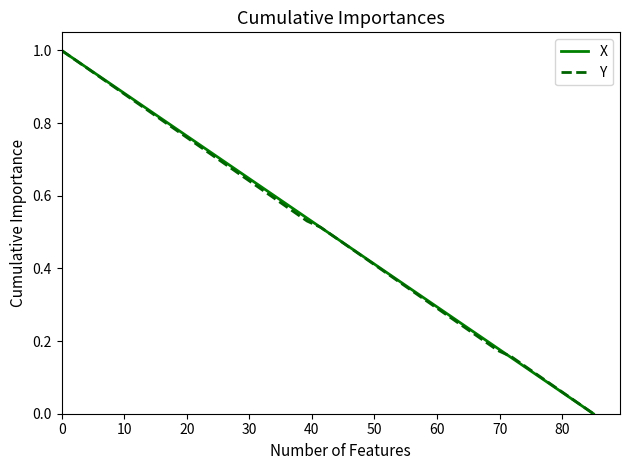

How many lines are shown in the chart?

2